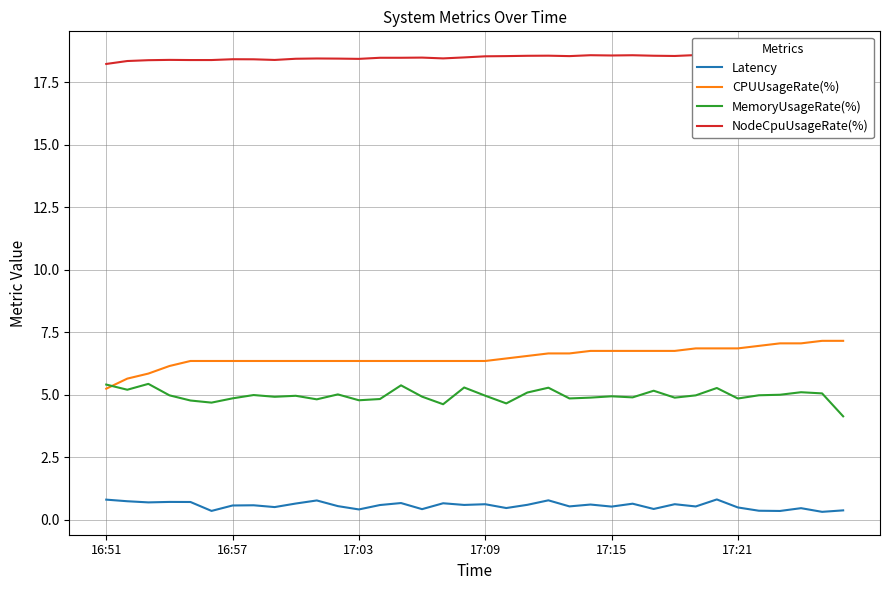

How many interior local peaks does the Latency series have?

12